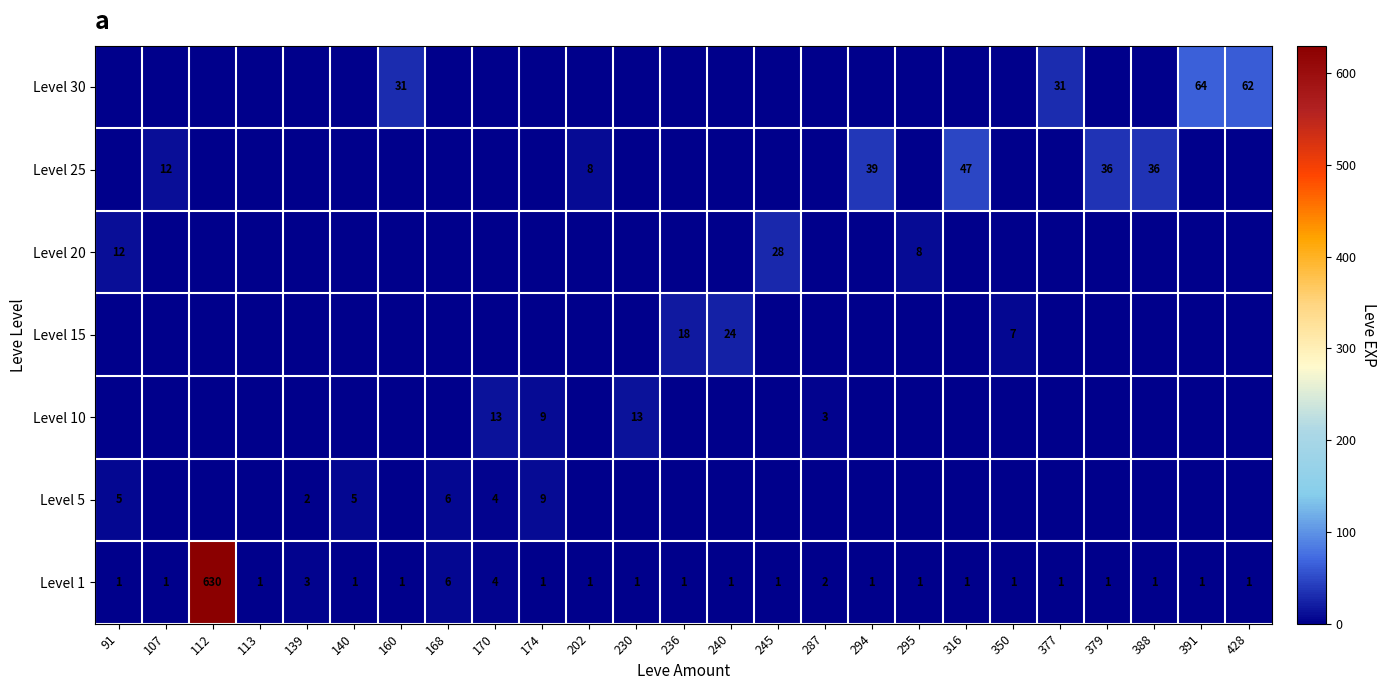

True or false: Level 5 has a value of 3 at 91.

False